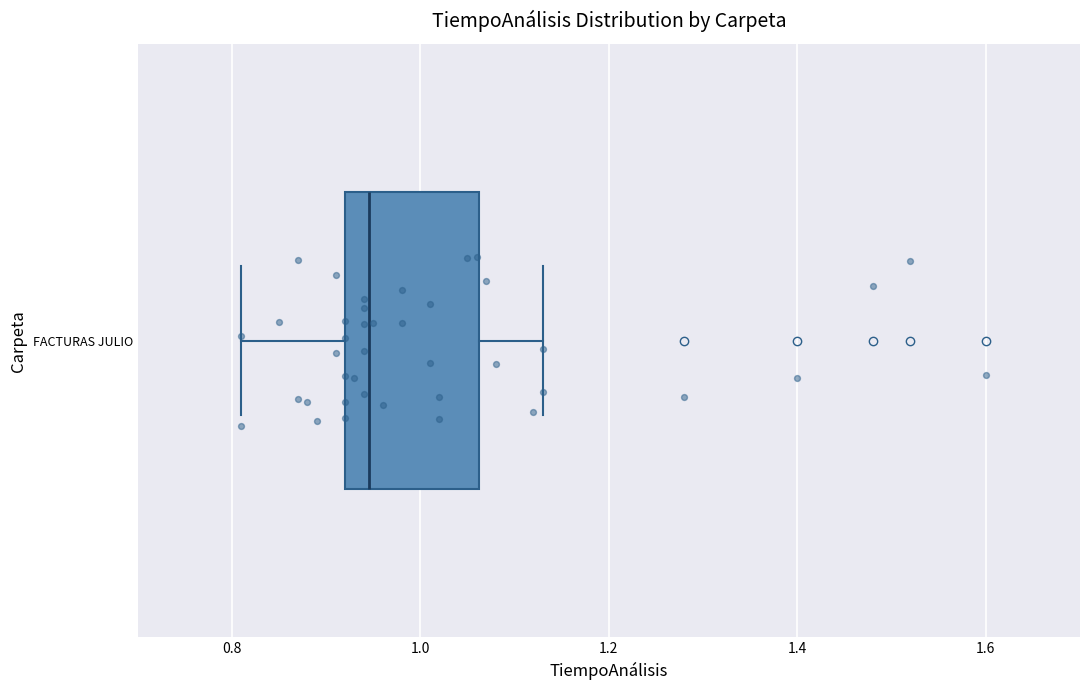

Transcribe this box plot: give where the median line is, the range the box spans, and where the two whiskers end, as read against the x-axis. The values are not printed on the chart, so give them approximately, as read against the axis.

median 0.94, box 0.92 to 1.06, whiskers 0.82 to 1.14